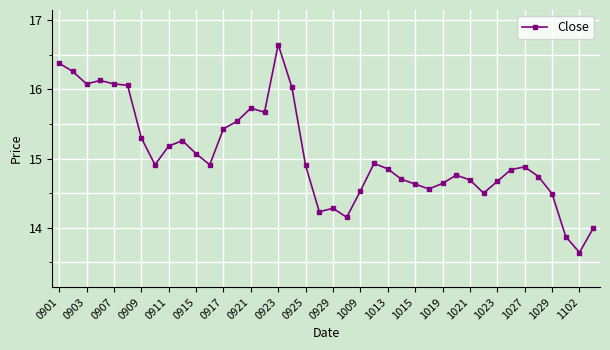

True or false: there are more than 0 points higher than both neighbors.

True